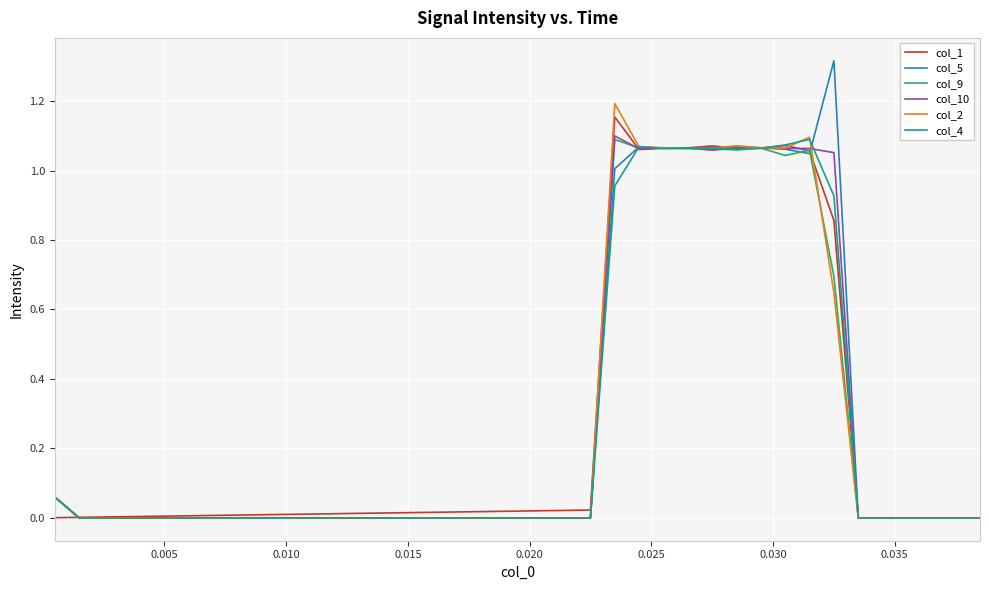

True or false: col_5 and col_9 intersect in this chart.

True